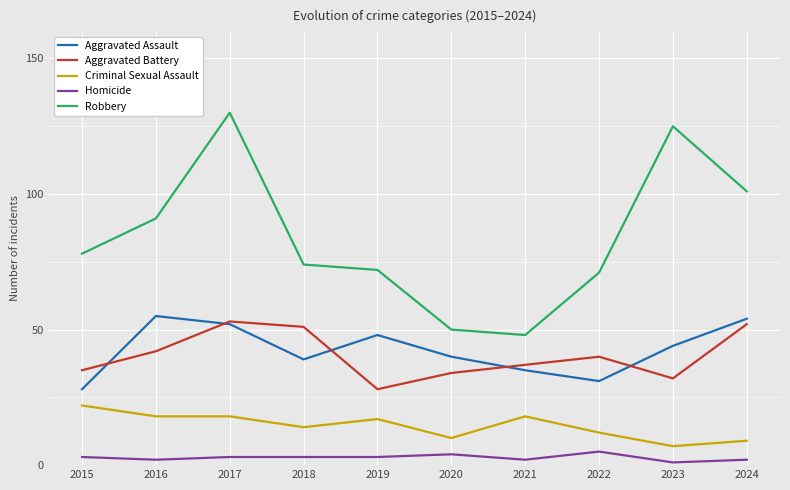

True or false: Criminal Sexual Assault has more than 1 points higher than both neighbors.

True